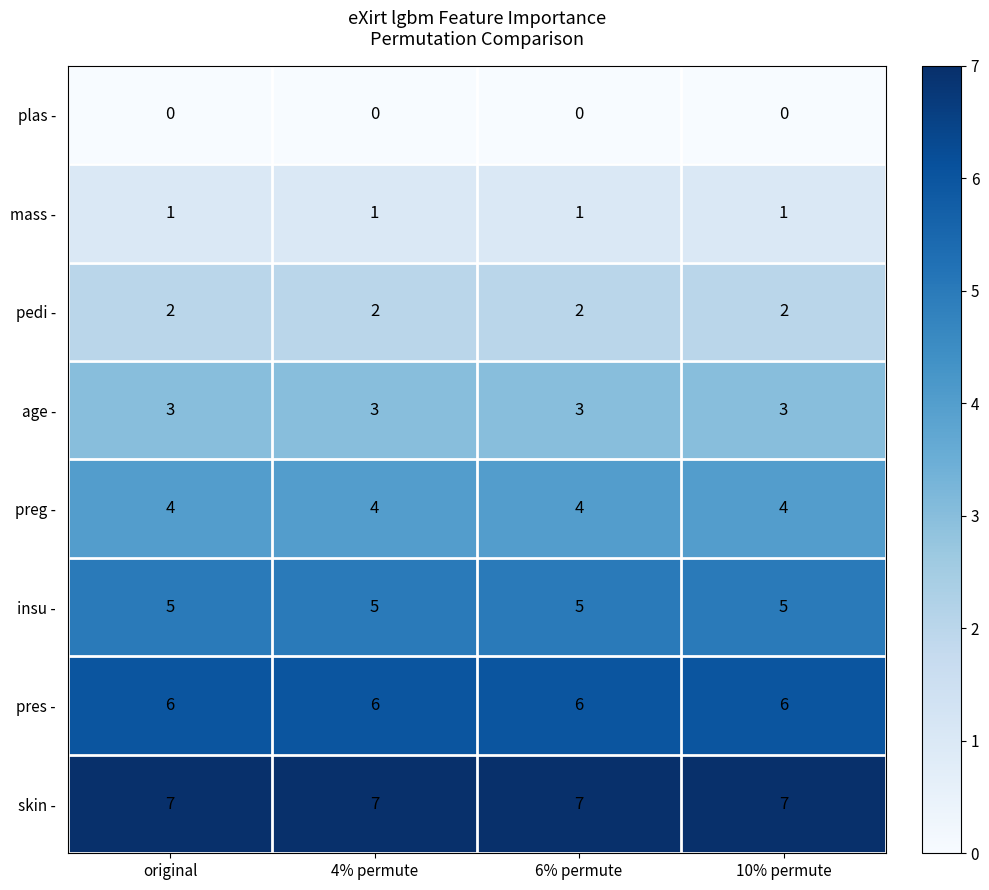

What is the approximate value of insu - at original?

5